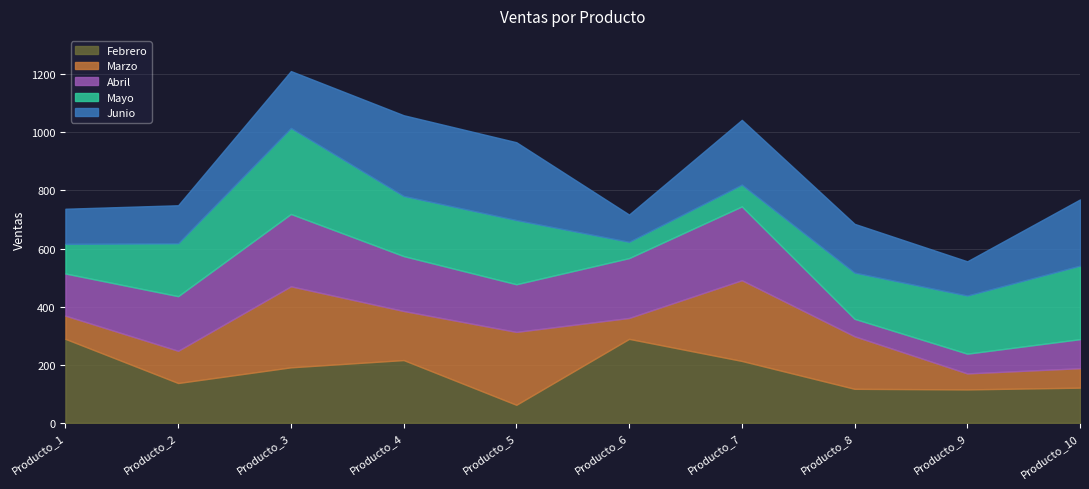

Reading left to right, extract all data points from this chart.

Febrero: Producto_1=289	Producto_2=137	Producto_3=191	Producto_4=216	Producto_5=62	Producto_6=289	Producto_7=213	Producto_8=117	Producto_9=115	Producto_10=121
Marzo: Producto_1=80	Producto_2=111	Producto_3=279	Producto_4=169	Producto_5=251	Producto_6=72	Producto_7=278	Producto_8=181	Producto_9=55	Producto_10=67
Abril: Producto_1=145	Producto_2=188	Producto_3=249	Producto_4=189	Producto_5=164	Producto_6=206	Producto_7=254	Producto_8=60	Producto_9=68	Producto_10=100
Mayo: Producto_1=102	Producto_2=182	Producto_3=296	Producto_4=207	Producto_5=221	Producto_6=56	Producto_7=75	Producto_8=159	Producto_9=200	Producto_10=253
Junio: Producto_1=121	Producto_2=131	Producto_3=196	Producto_4=278	Producto_5=268	Producto_6=94	Producto_7=223	Producto_8=168	Producto_9=118	Producto_10=228